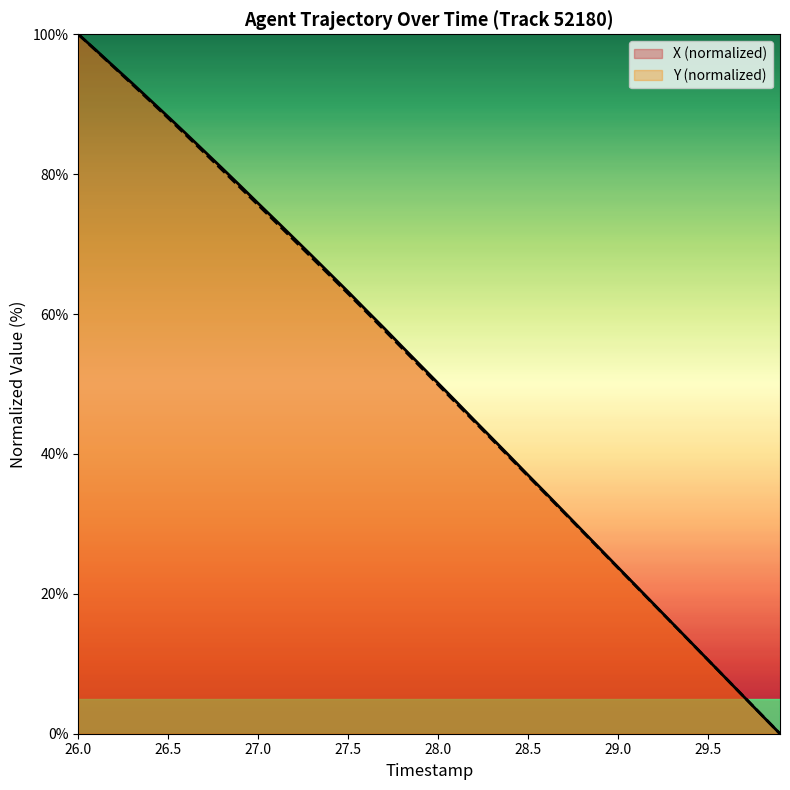

The X (normalized) series shows 37.0 at 28.5. True or false?

True